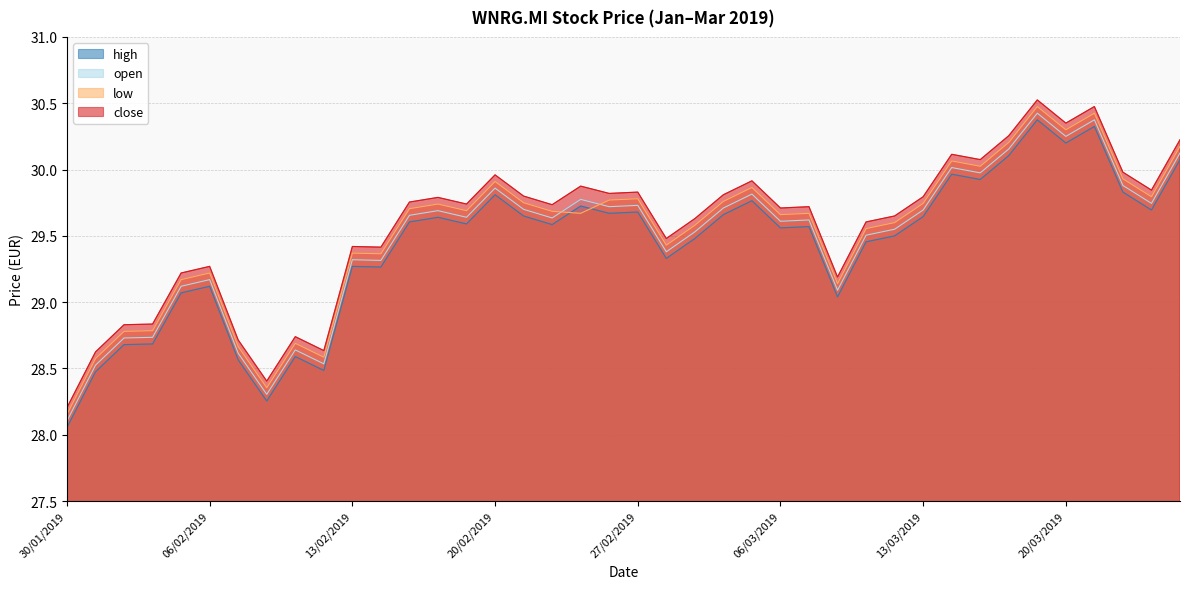

At how many categories does at least one series exceed 28?

40